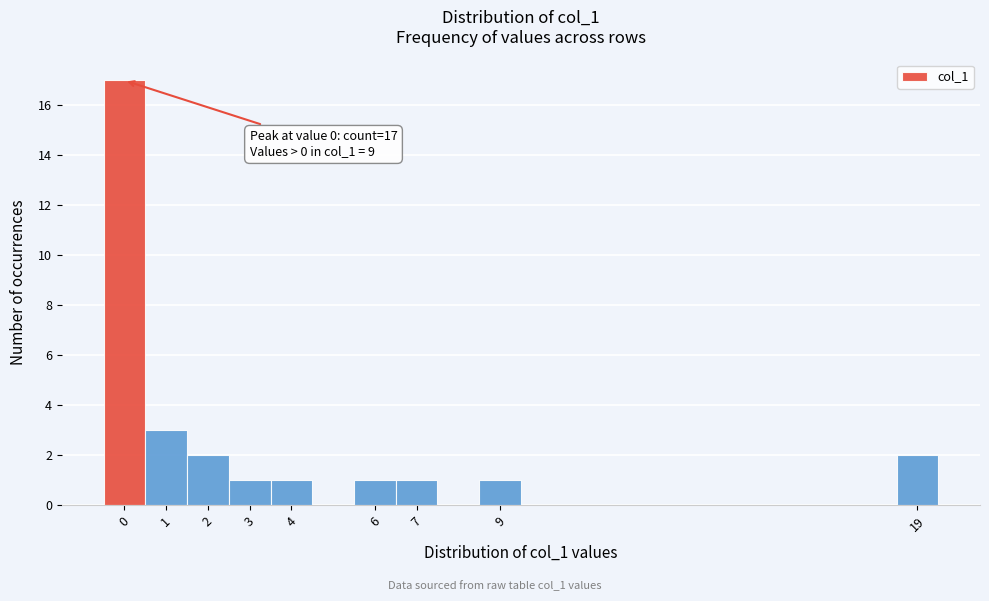

Which range on the x-axis has the tallest bar?

-0.5 to 0.5